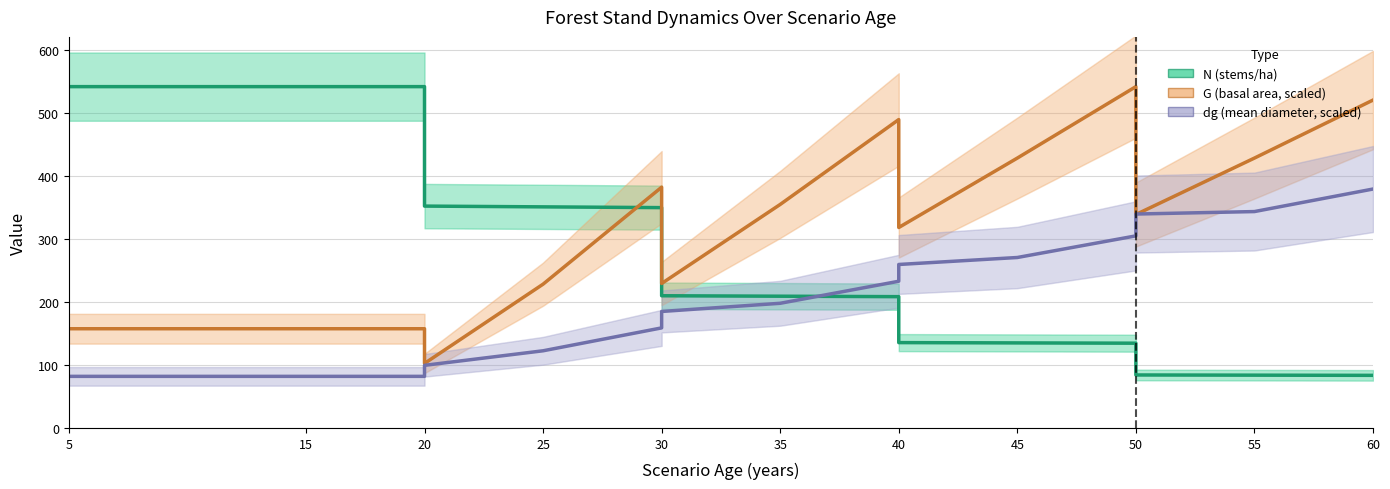

After their last crossing, which series has the higher values: dg (mean diameter, scaled) or N (stems/ha)?

dg (mean diameter, scaled)